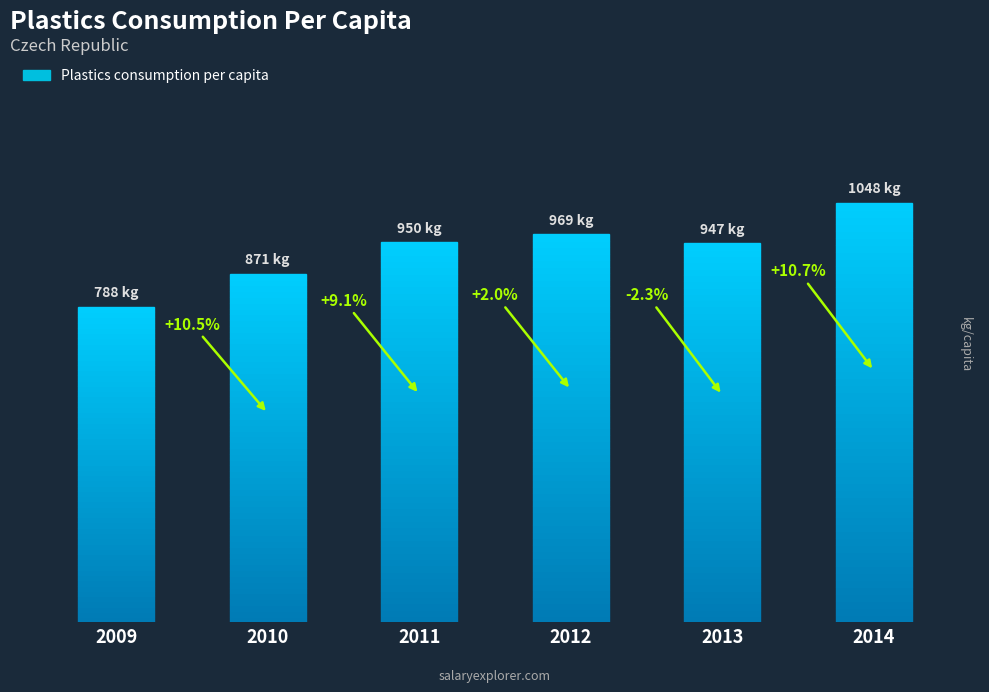

Reading left to right, list all the values displayed in this chart.

2009=788	2010=871	2011=950	2012=969	2013=947	2014=1048